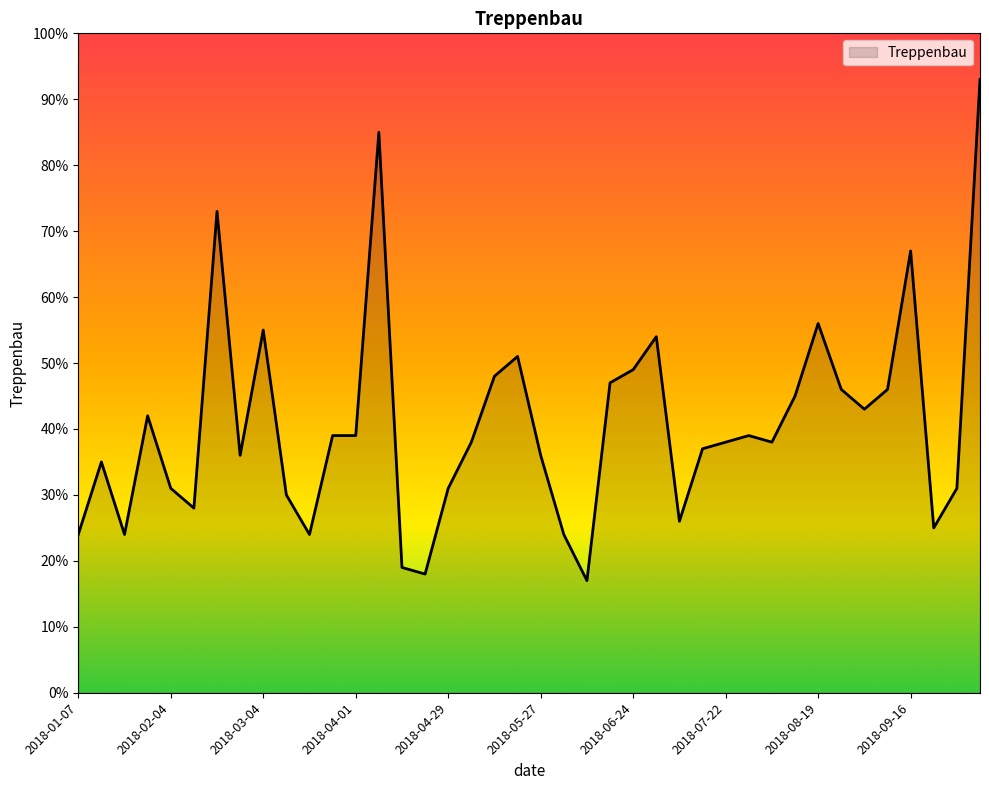

Does the chart have visible grid lines?

No